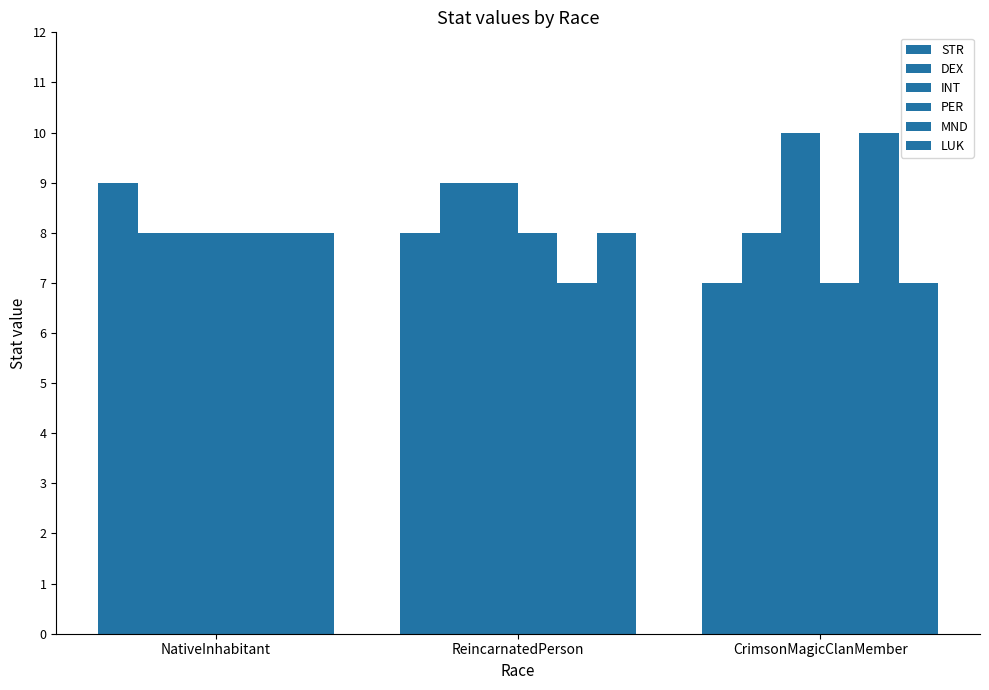

Rank the series at ReincarnatedPerson from lowest to highest value.

MND, STR, PER, LUK, DEX, INT